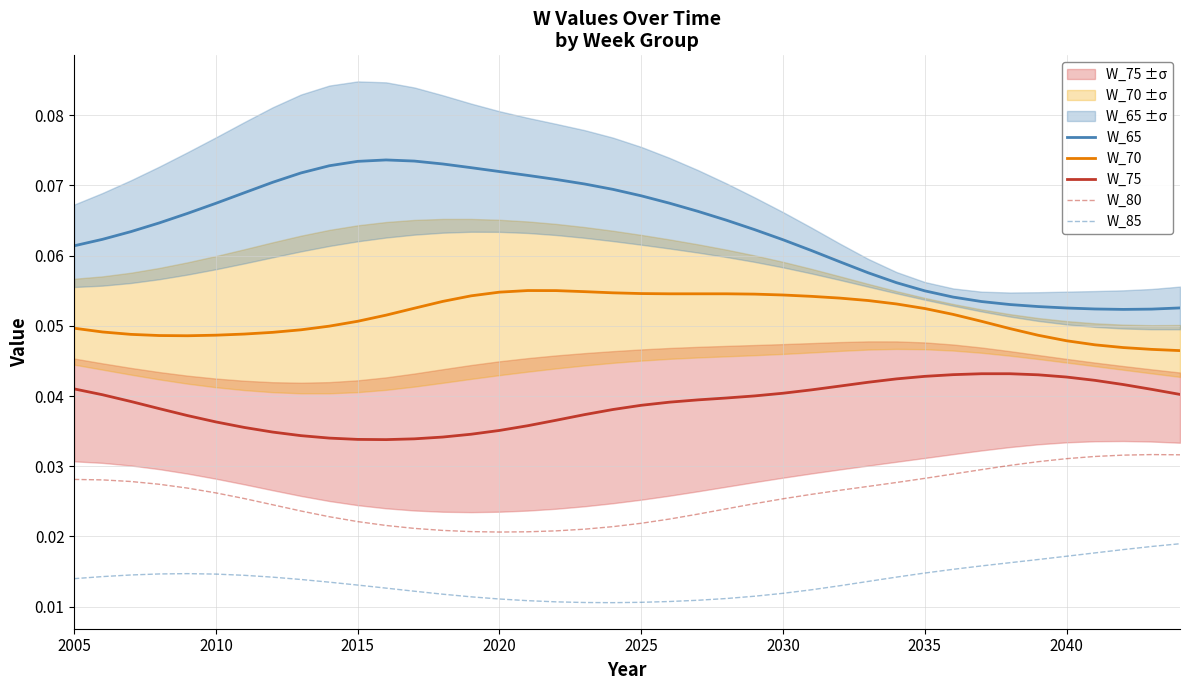

True or false: W_70 and W_65 intersect in this chart.

False